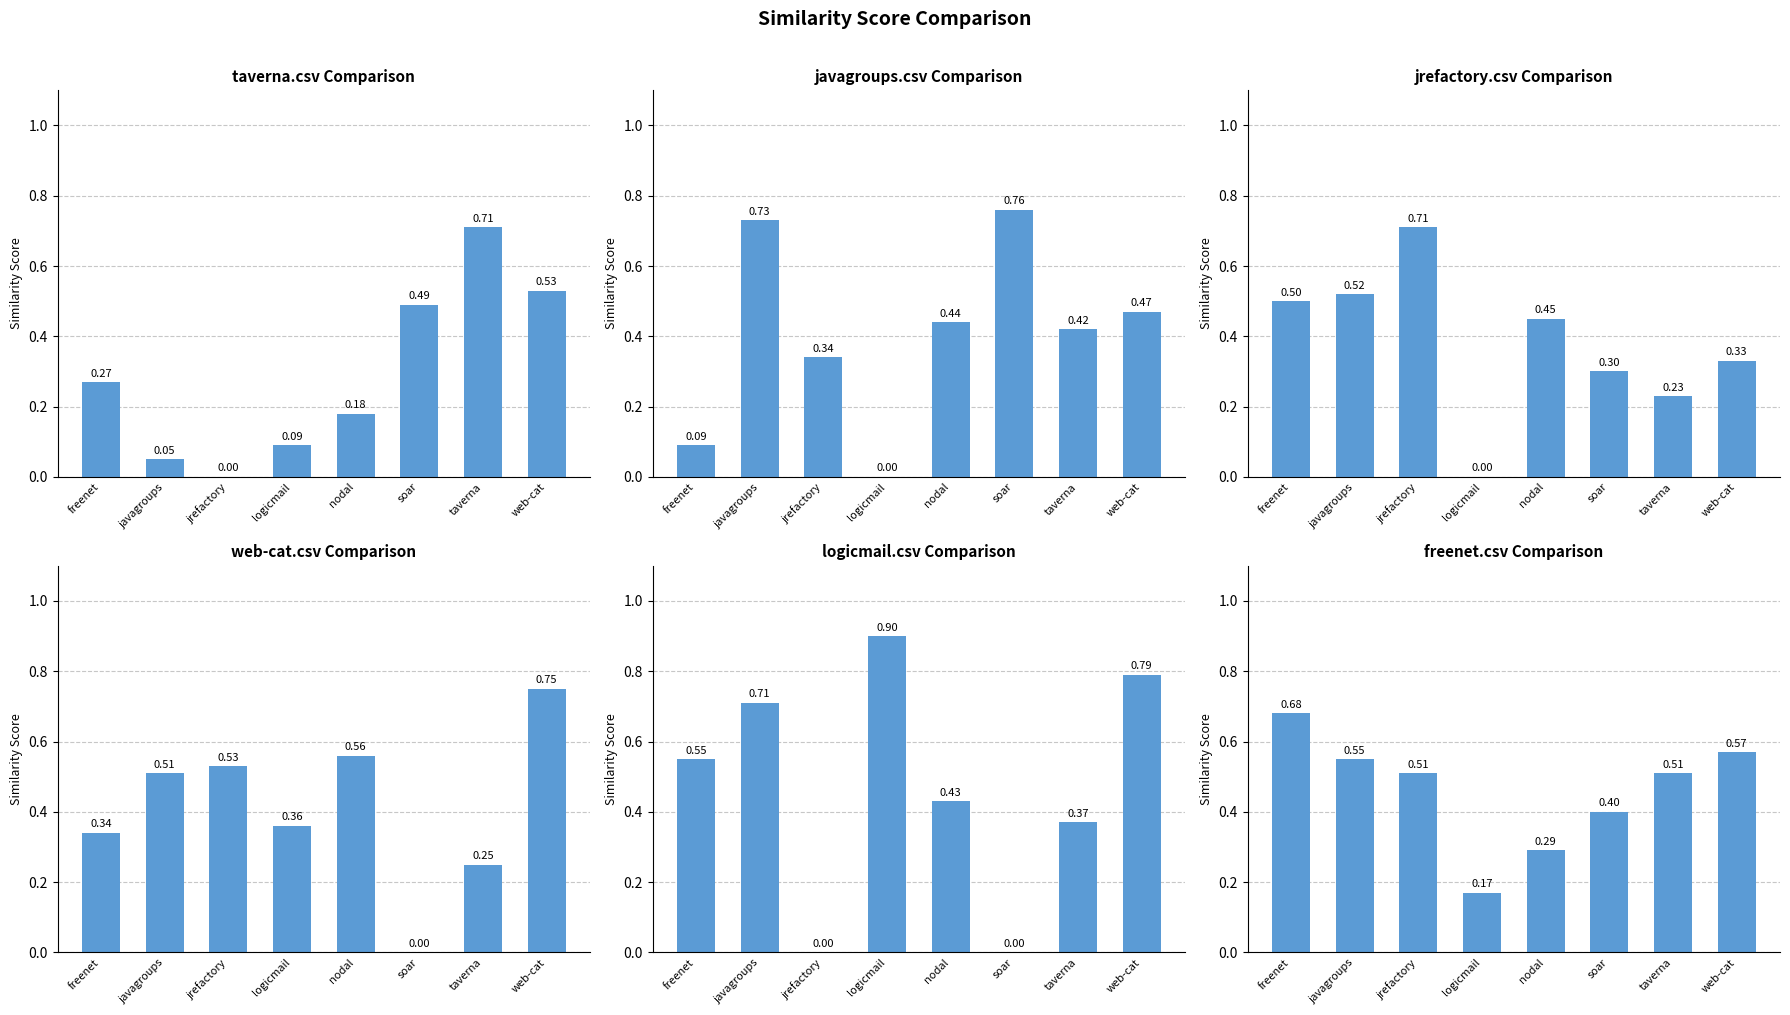

Where is jrefactory.csv nearest to the value 0?

logicmail